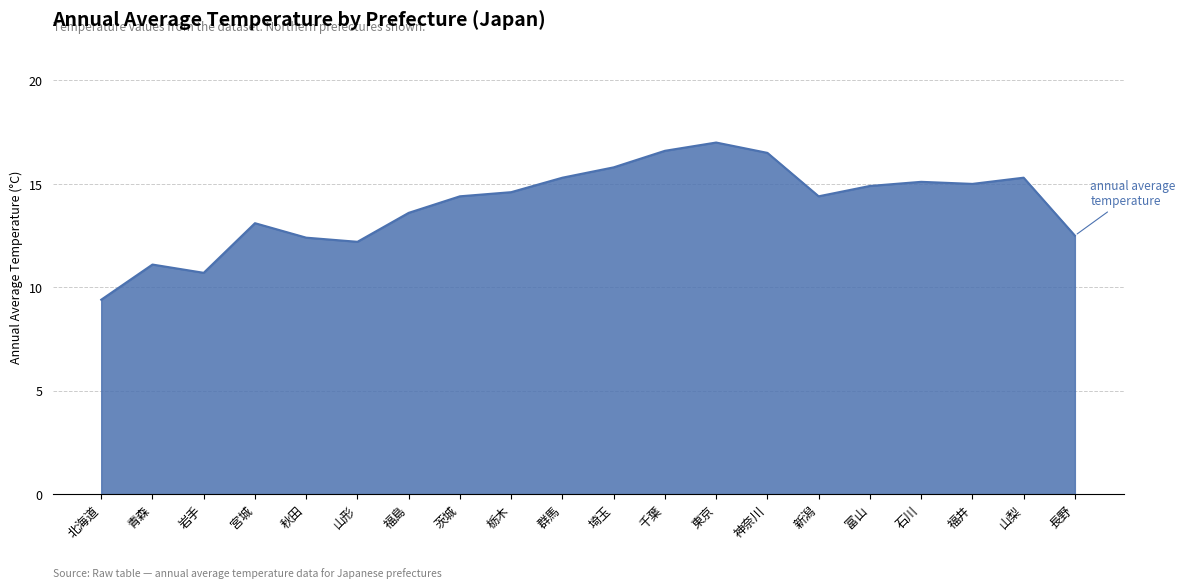

At which category does the chart reach its minimum across all series?

北海道